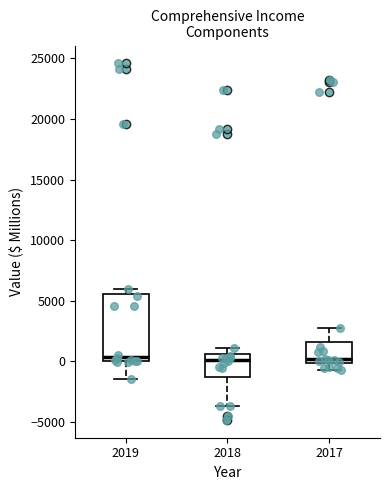

Reading left to right, transcribe this box plot: for each box, give where its median line is, the range the box spans, and where its two whiskers end, as read against the y-axis. The values are not printed on the chart, so give them approximately, as read against the axis.

2019: median 500, box 0 to 5500, whiskers -1500 to 6000
2018: median 0, box -1500 to 500, whiskers -3500 to 1000
2017: median 0 (just above the box's lower edge), box 0 to 1500, whiskers -500 to 2500